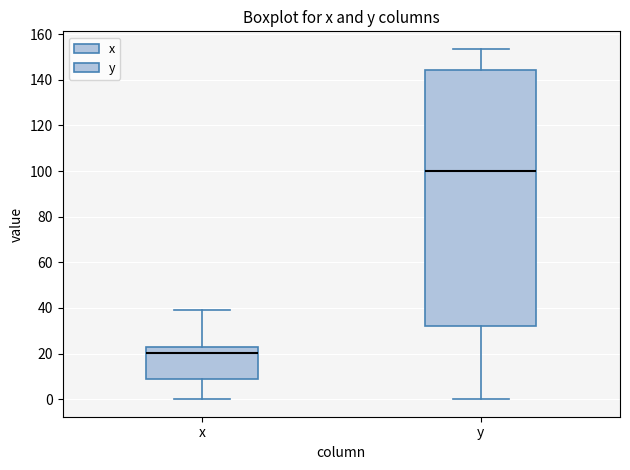

Reading left to right, read every box against the y-axis: the position of its median line, the range the box covers, and the ends of its whiskers. The values are not printed on the chart, so give them approximately, as read against the axis.

x: median 20, box 8 to 22, whiskers 0 to 40
y: median 100, box 32 to 144, whiskers 0 to 154